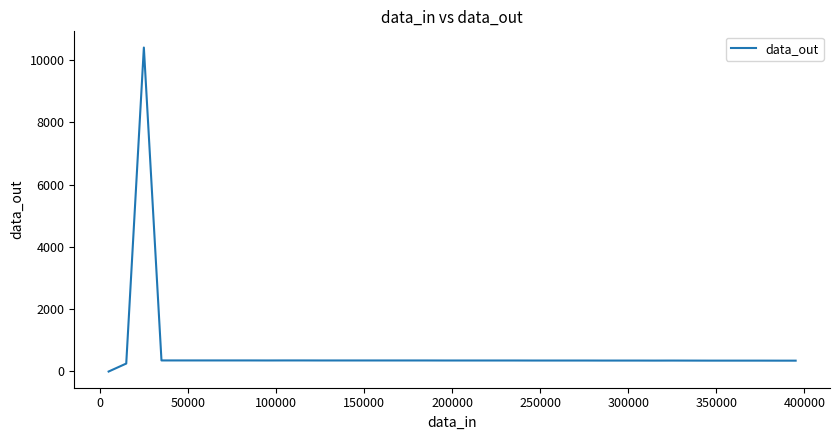

What is the greatest value displayed?

10404